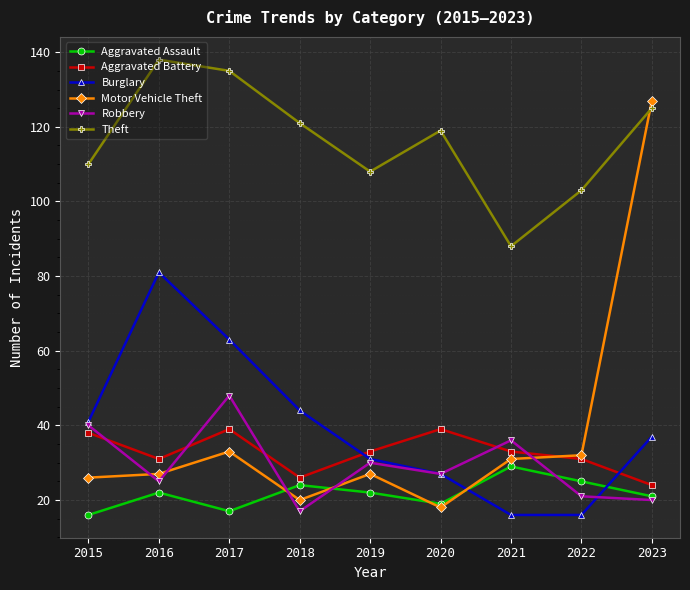

At which category does the chart reach its peak across all series?

2016